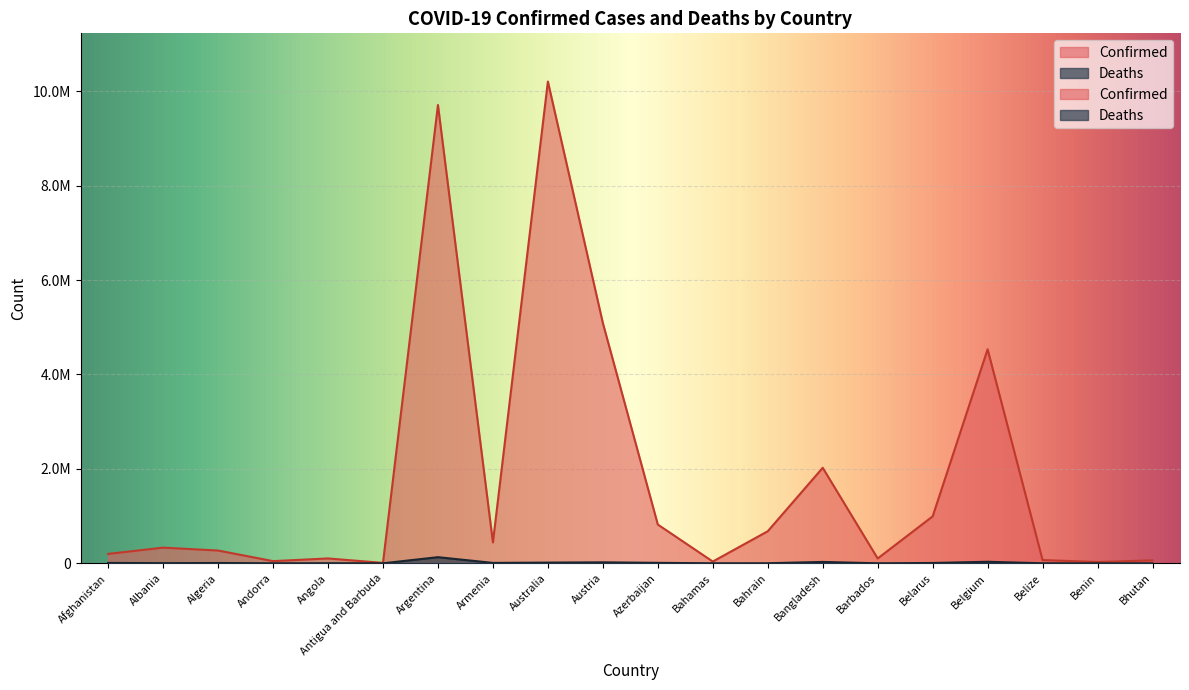

What is the sum of all Confirmed values?

35755814